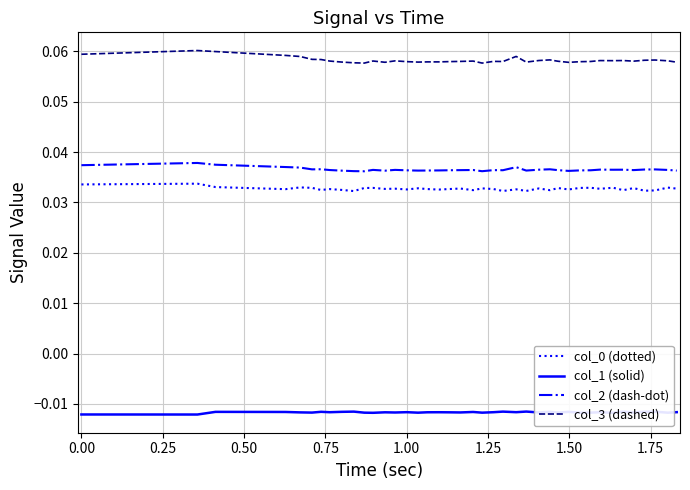

Which series has the largest total across all categories?

col_3 (dashed)